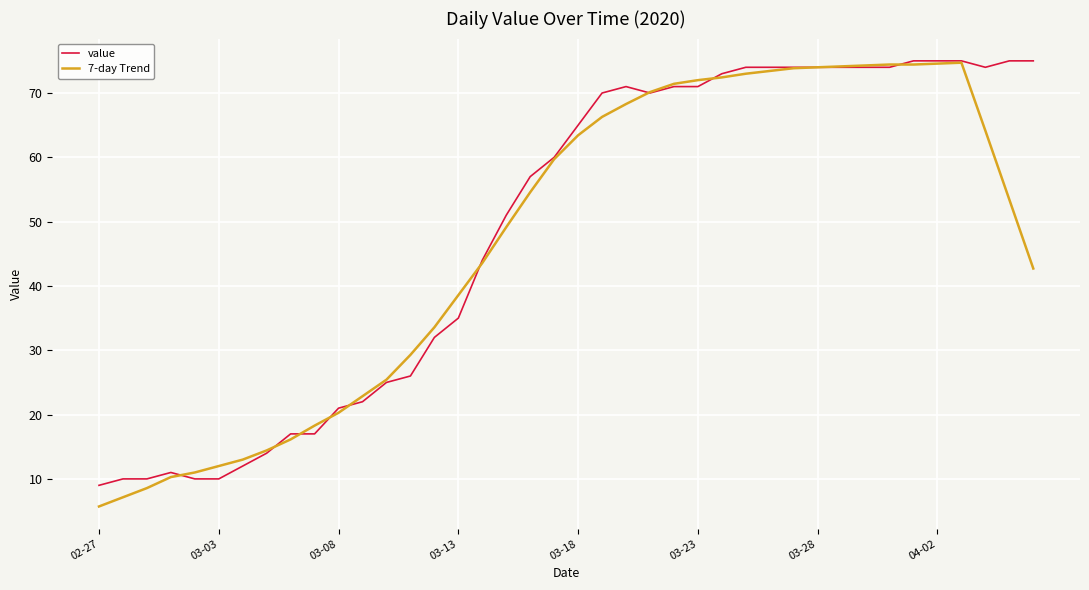

True or false: 7-day Trend and value cross at least once.

True